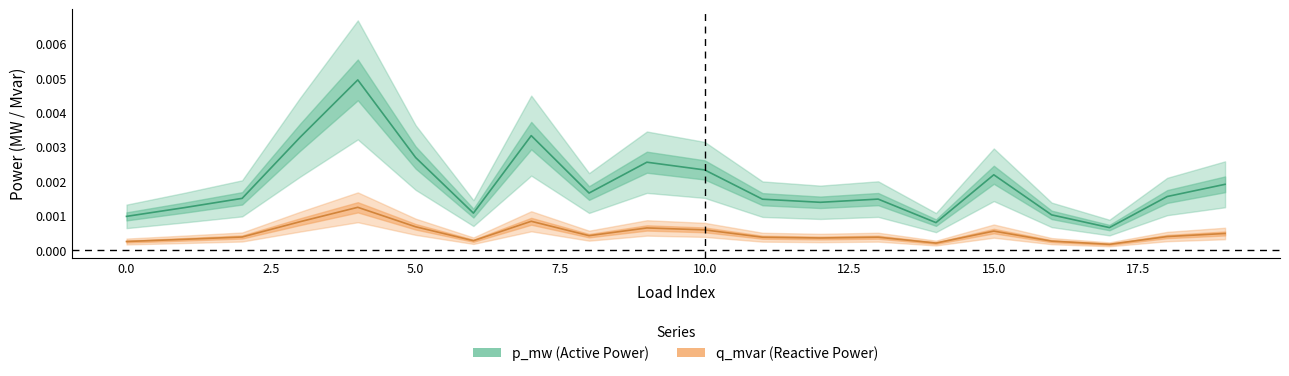

How many interior local peaks does the p_mw series have?

5